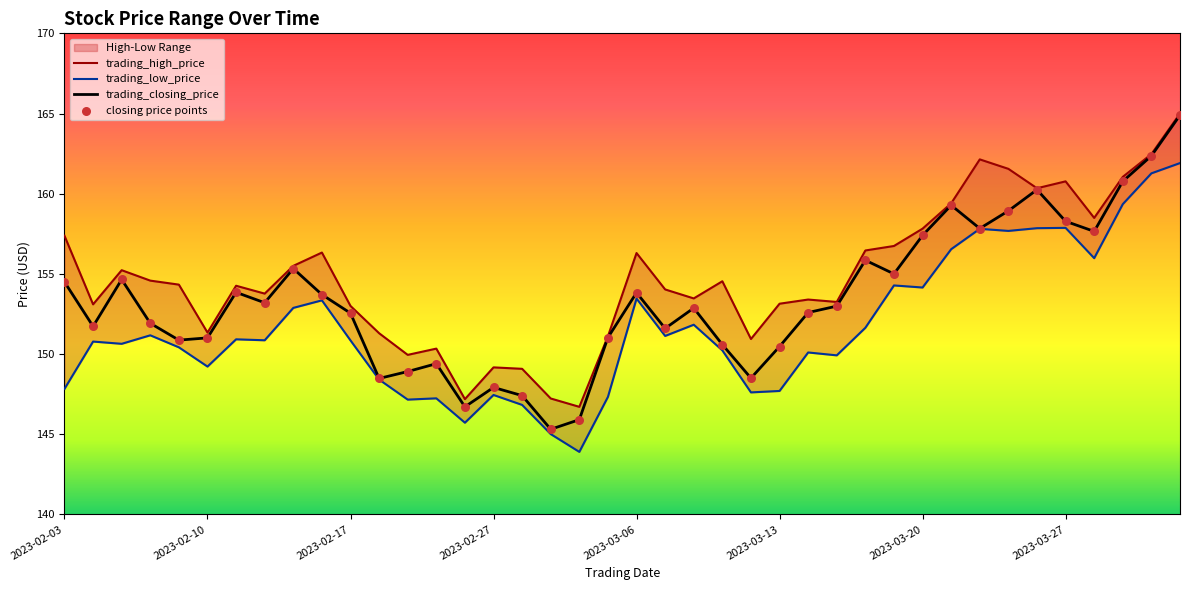

Is the value of trading_high_price at 2023-03-03 greater than the value of trading_closing_price at 2023-02-22?

Yes